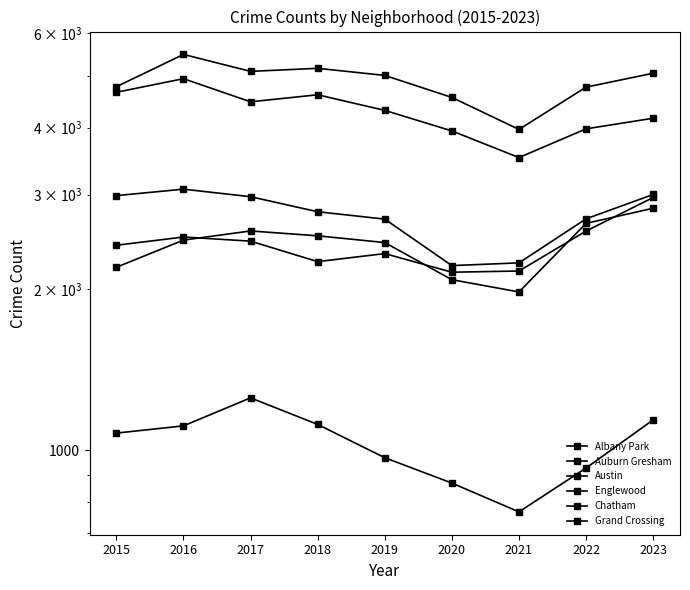

What is the sum of the Austin values at 2018 and 2022?

9925